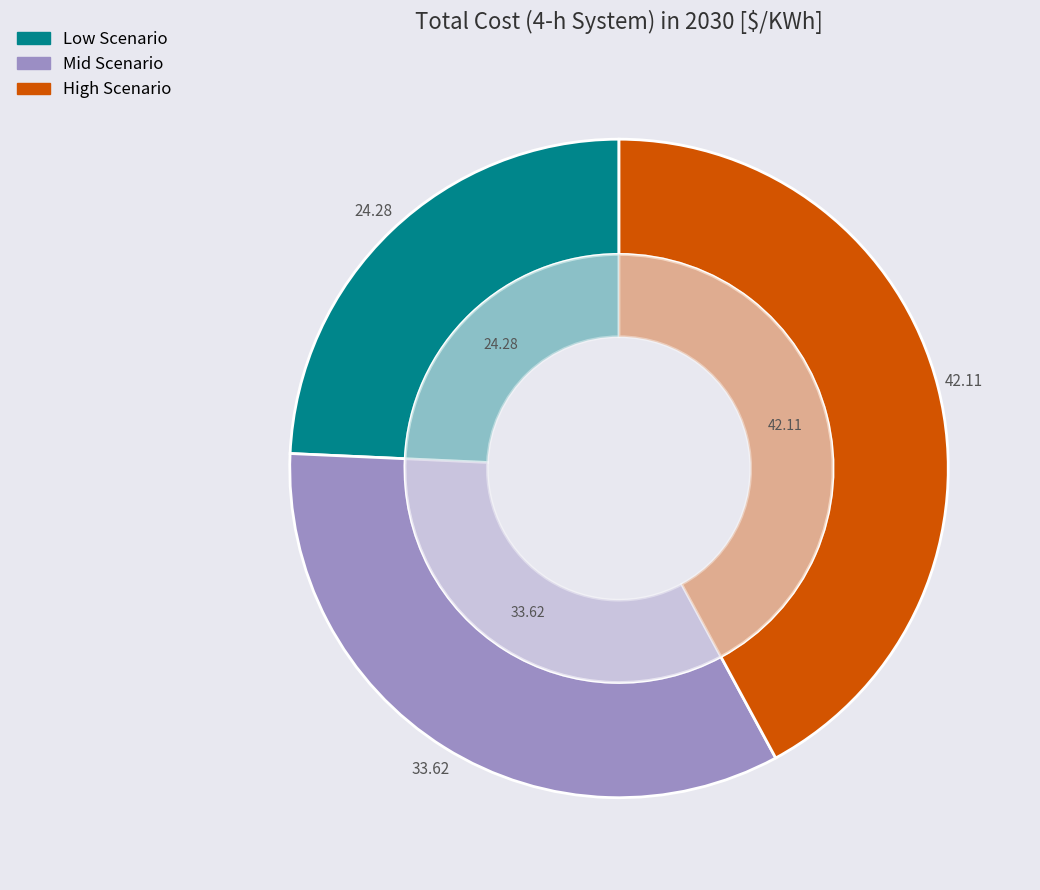

Is it true that Mid Scenario is 27% of the pie?

False